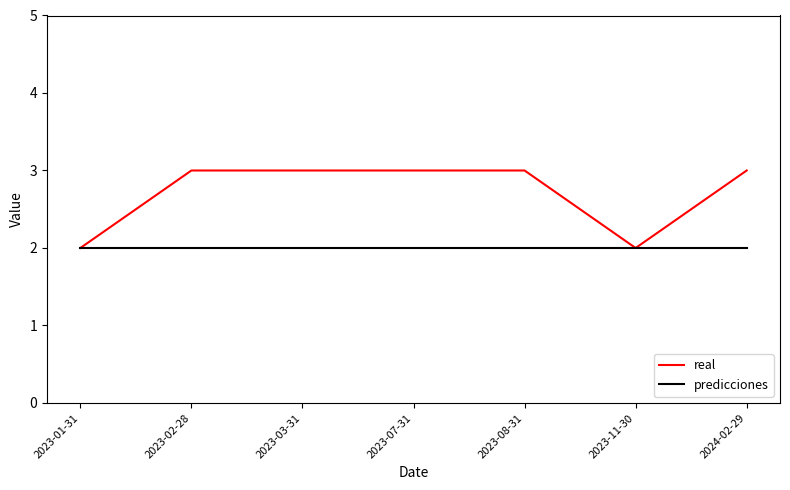

What is the maximum value shown in the chart?

3